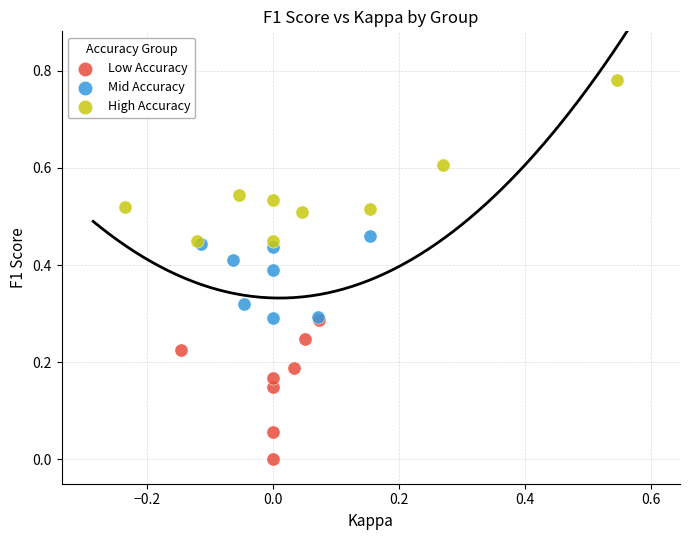

Which series reaches the maximum Y coordinate?

High Accuracy